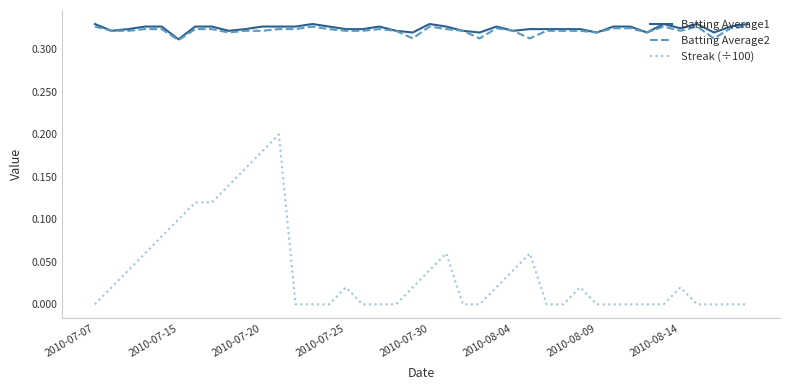

True or false: Batting Average1 and Streak (÷100) cross at least once.

False